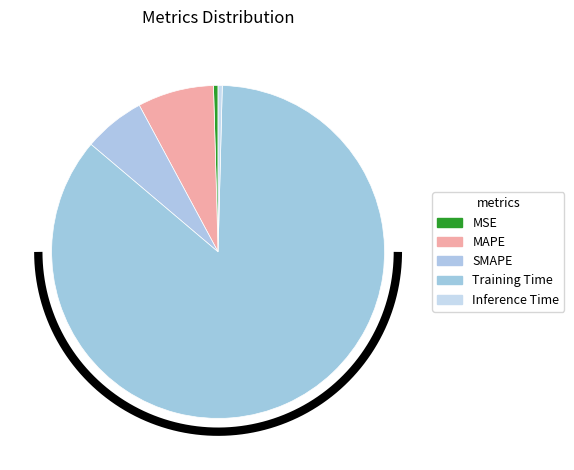

To the nearest percent, what is the difference between the largest and smallest slice percentages?

85%